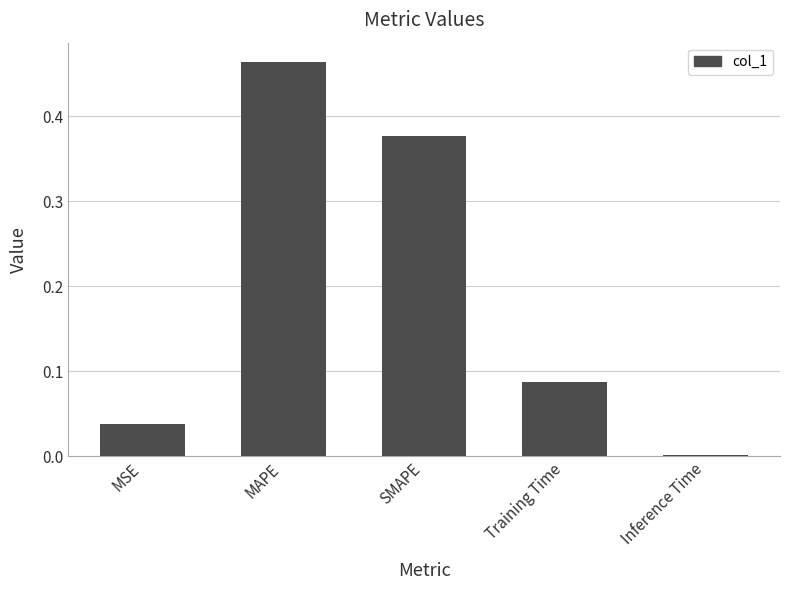

Which has a higher value, Training Time or MSE?

Training Time